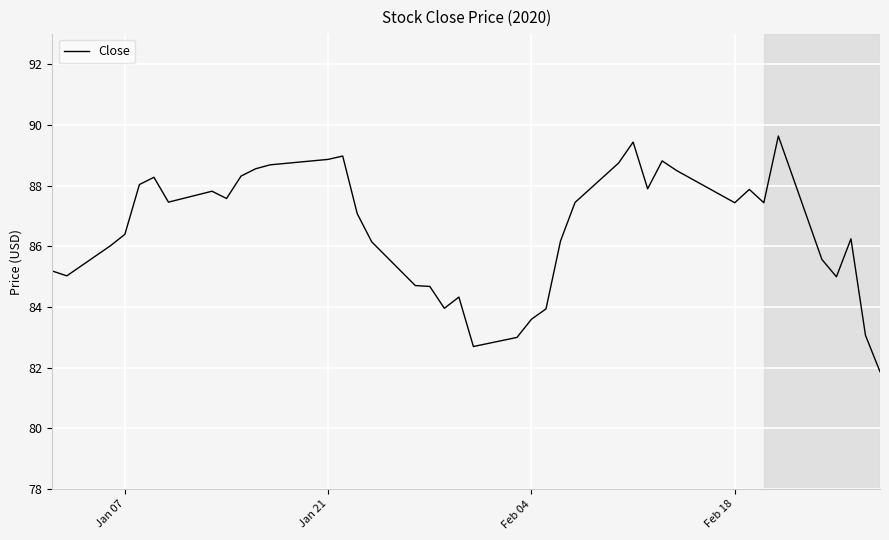

Does the chart have visible grid lines?

Yes